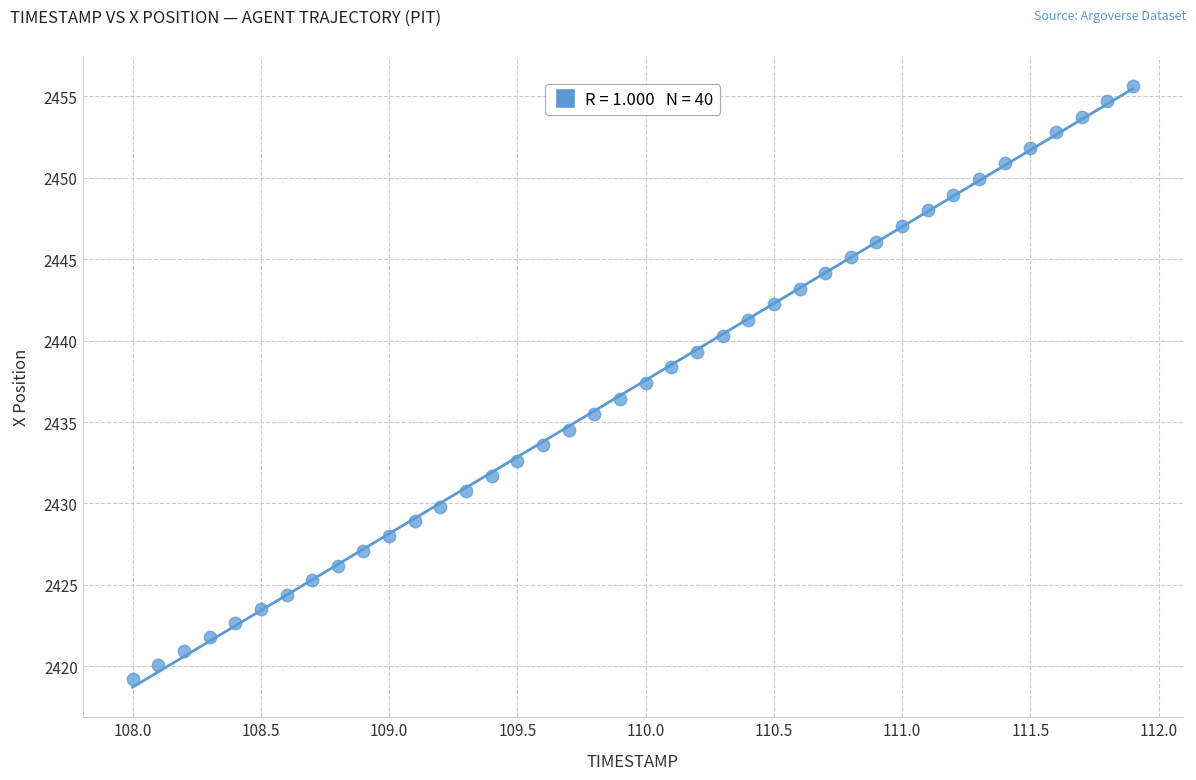

What is the range of X values (max minus min)?

3.9